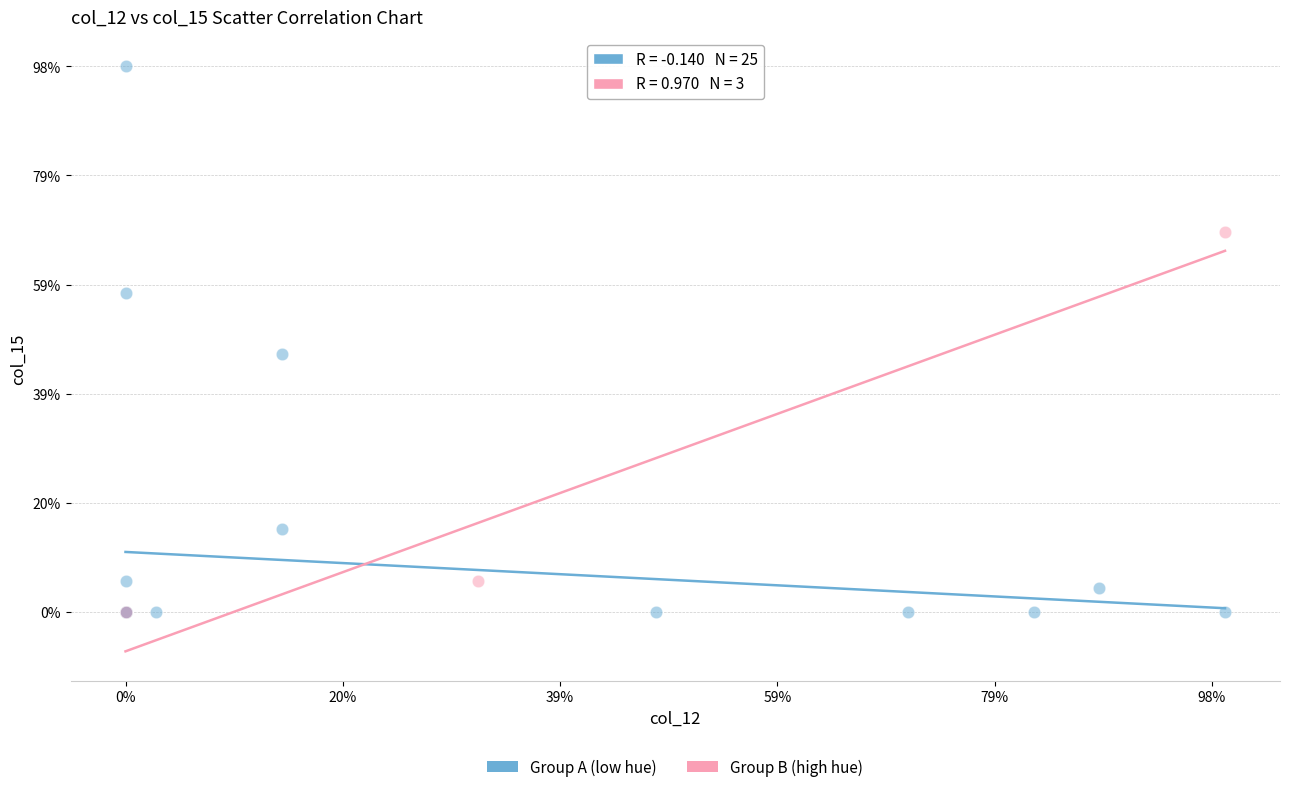

Which series contains the highest Y value?

Group A (low hue)